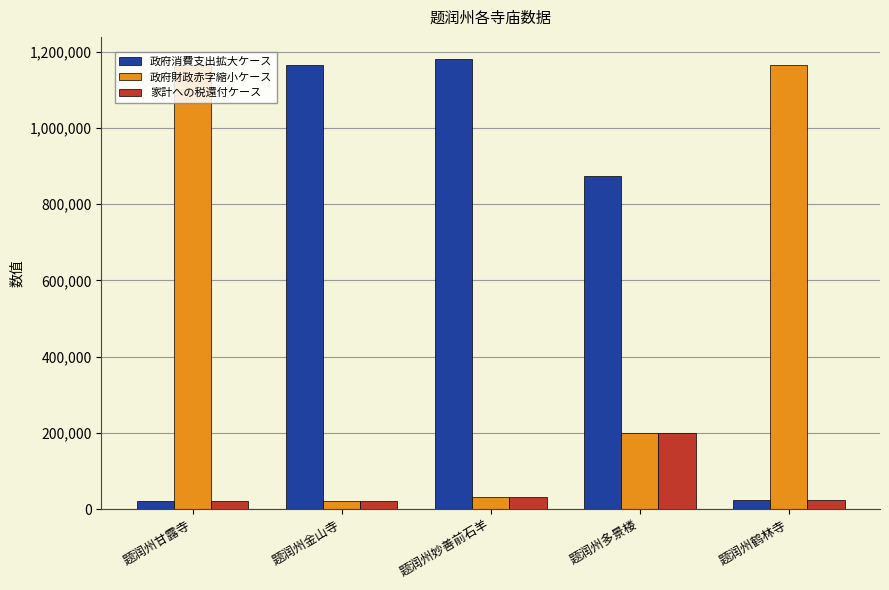

What is the spread (max minus min) of values at 题润州甘露寺?

1143833